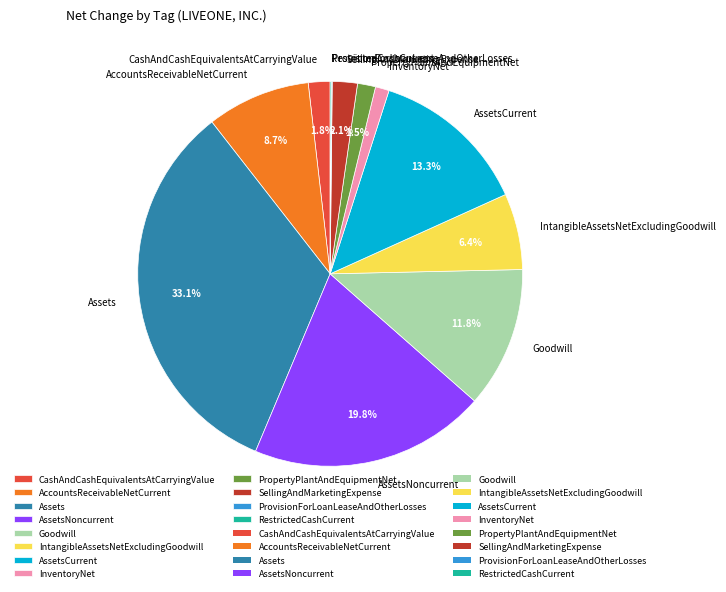

What percentage do PropertyPlantAndEquipmentNet and AccountsReceivableNetCurrent together represent?

10.2%